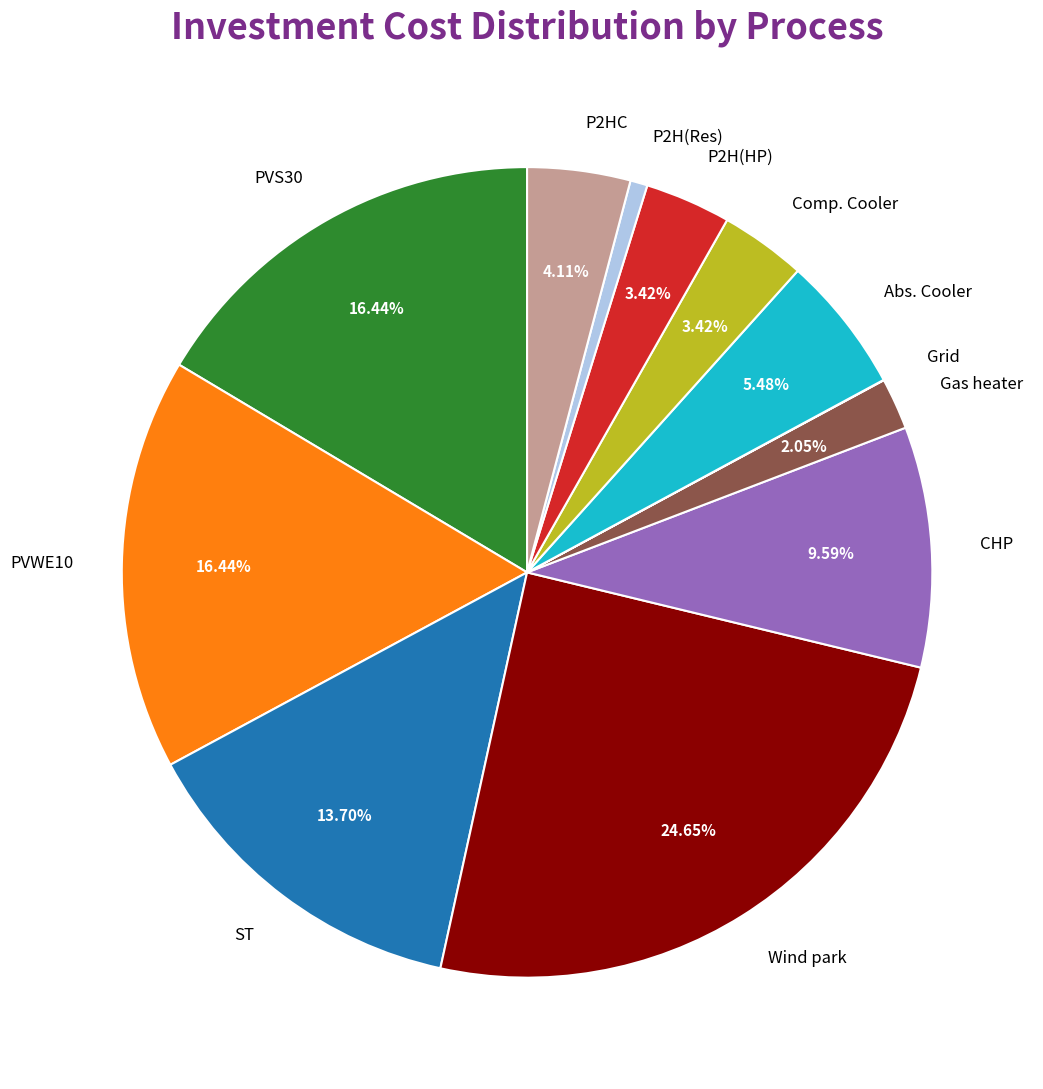

To the nearest percent, what portion does PVS30 represent?

16%